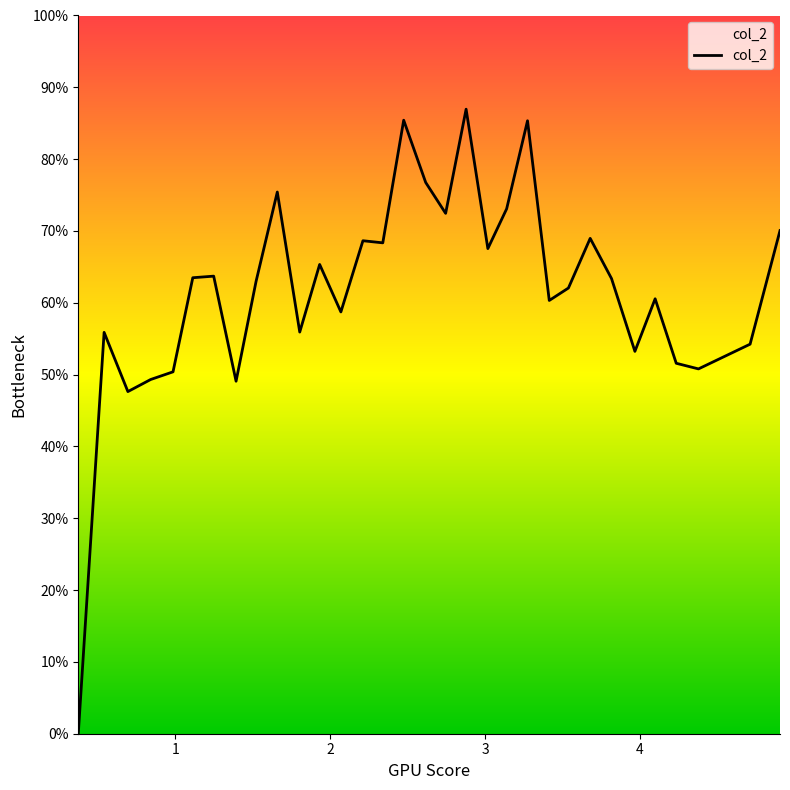

What is the maximum value shown in the chart?

331.6